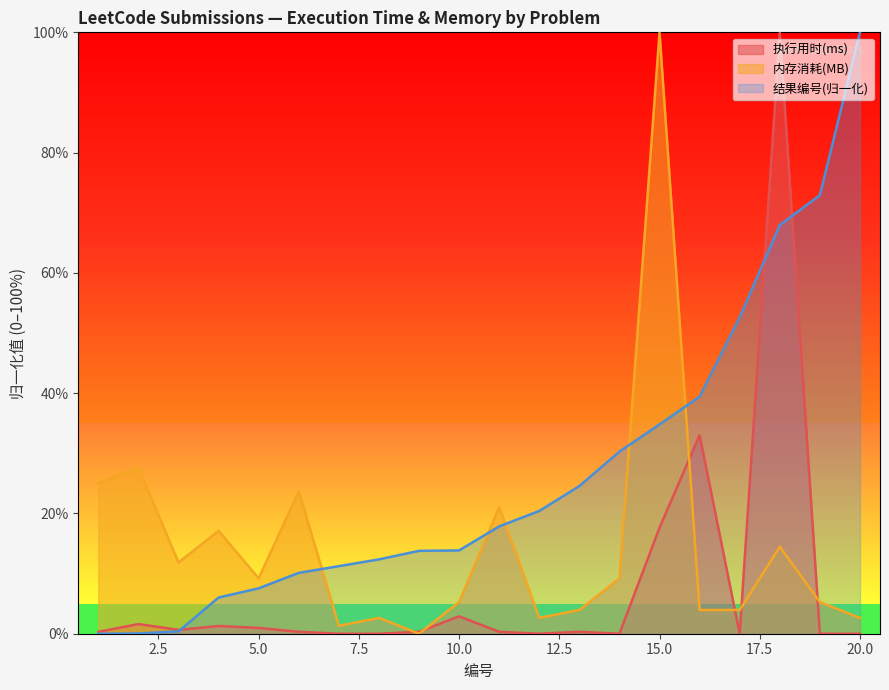

What is the maximum value shown in the chart?

100.0